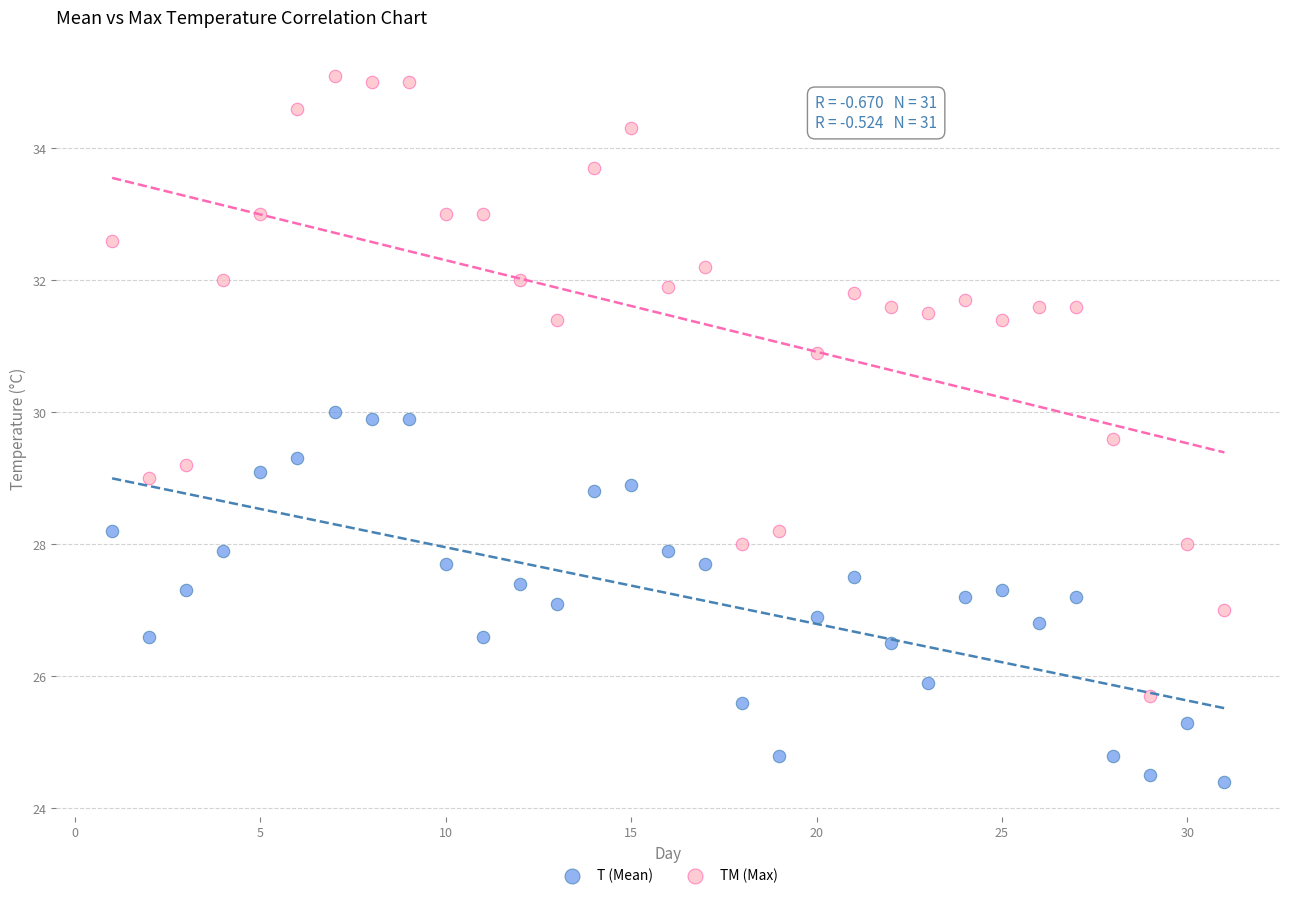

Across all data points, what is the range of Y values (max minus min)?

10.7